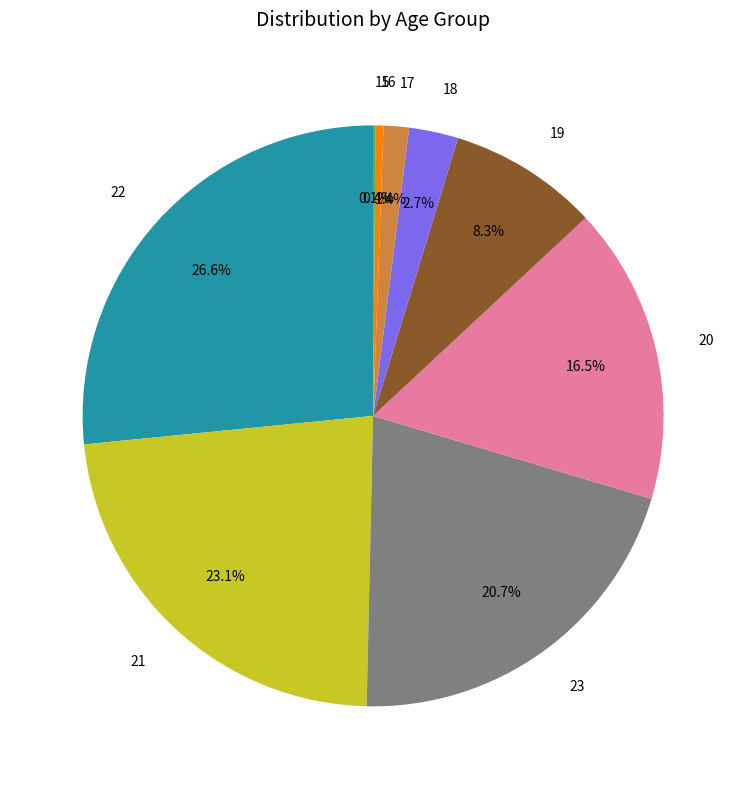

True or false: 23 accounts for 29% of the total.

False